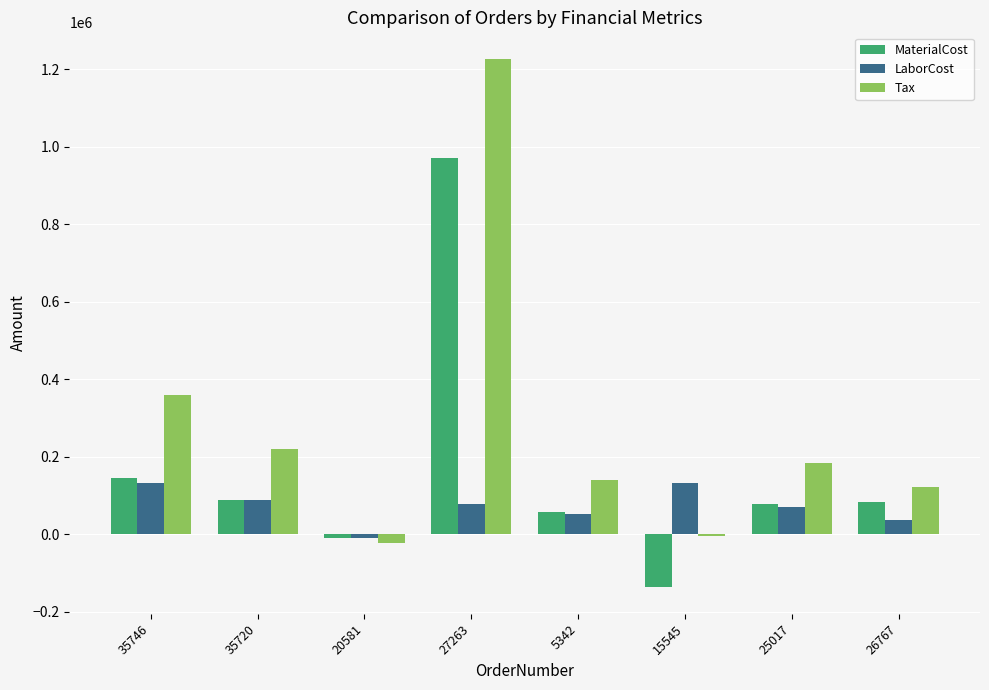

Does the chart contain any negative values?

Yes